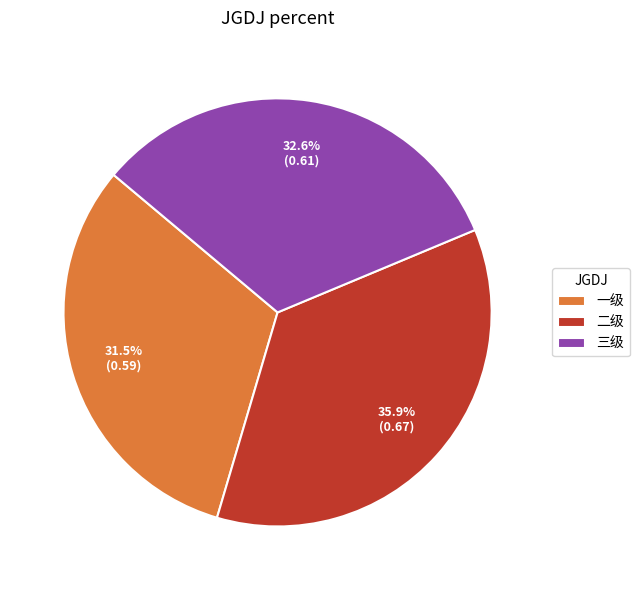

Does any single category account for the majority?

No